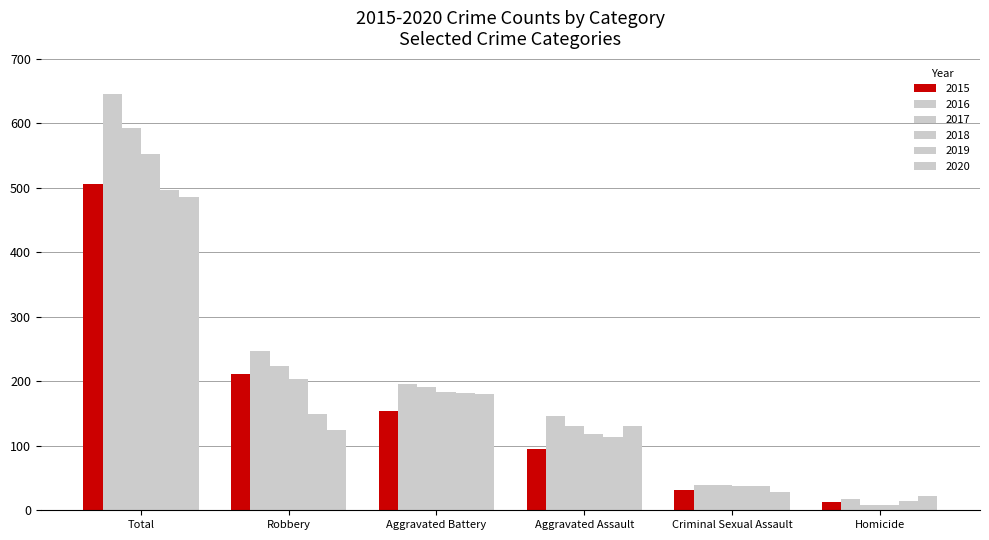

What is the total value across all series at Aggravated Assault?

735